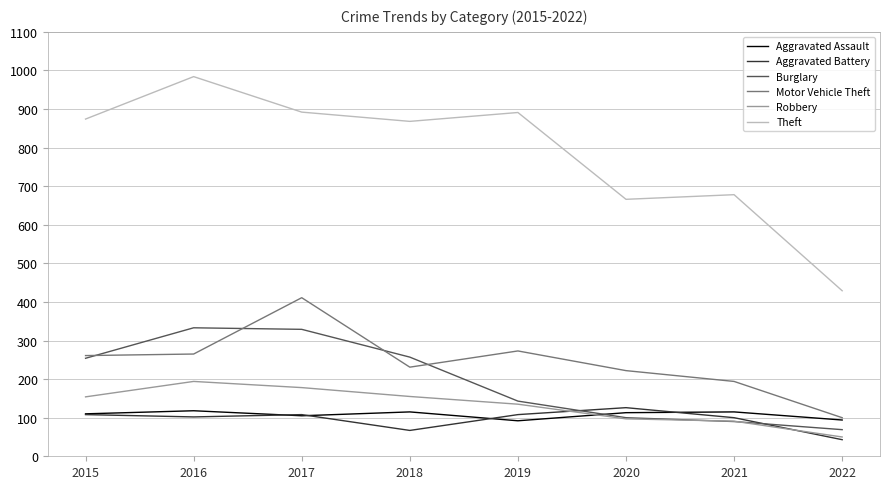

Where does the Aggravated Assault series first go above 113?

2016